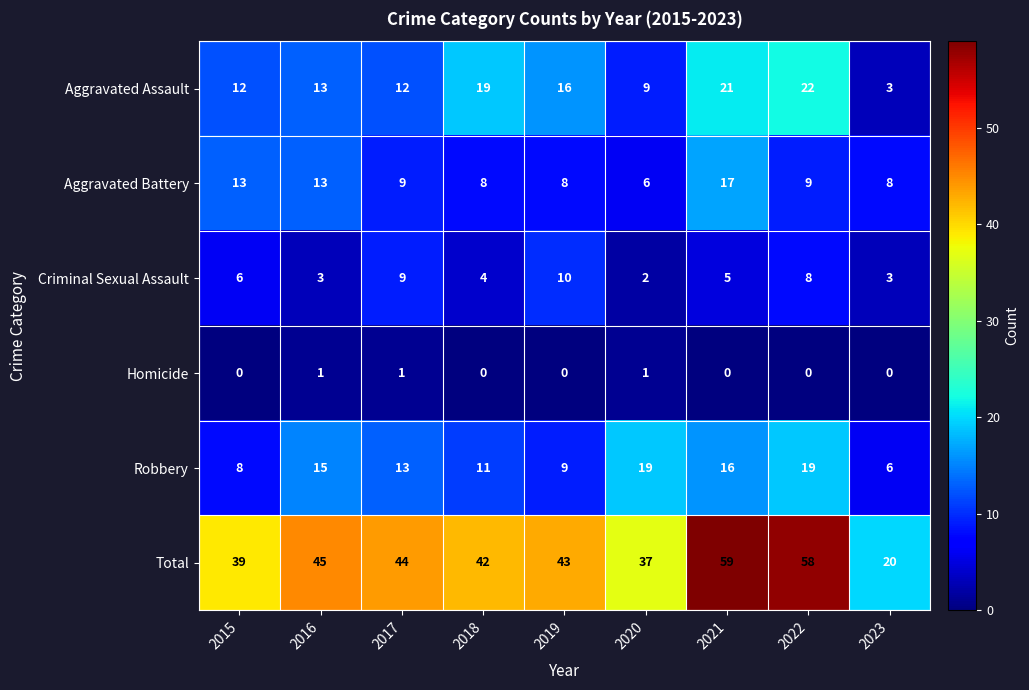

What is the spread (max minus min) of values at 2022?

58